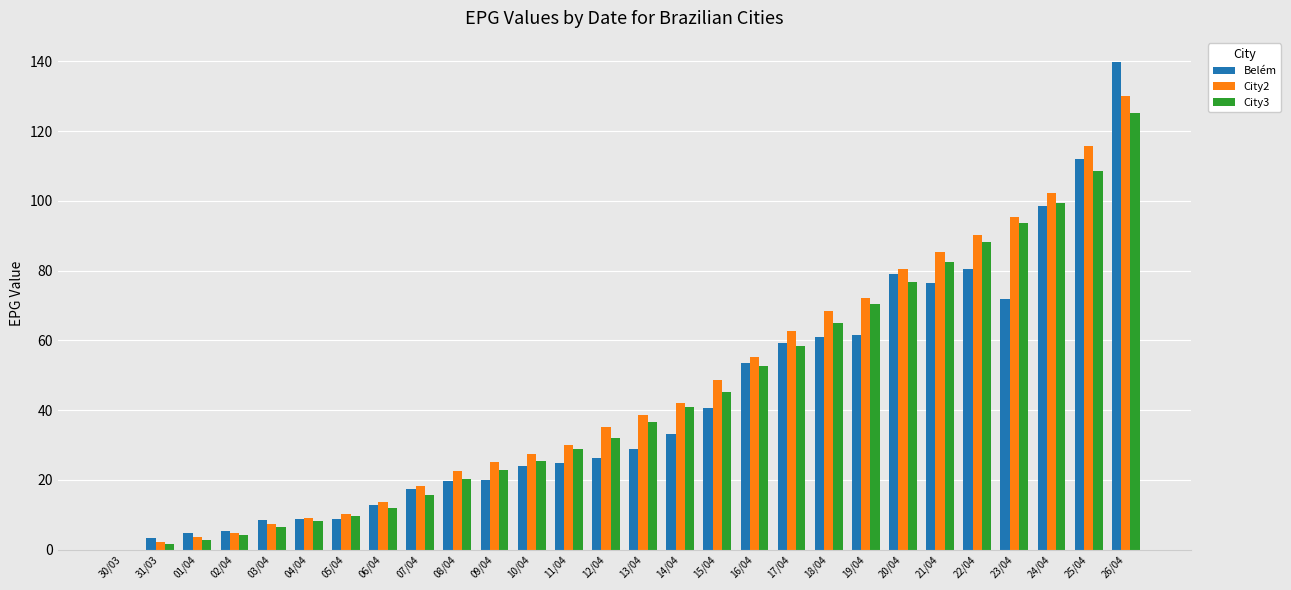

At which label does City3 first exceed 36?

13/04